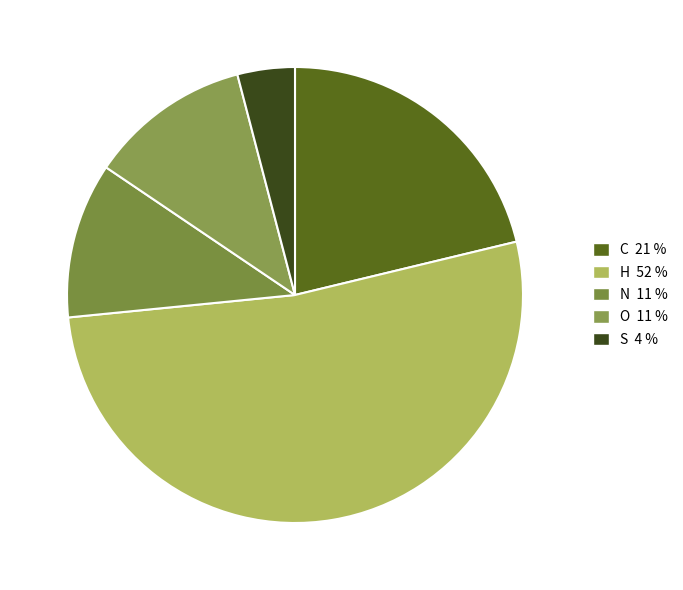

Which category accounts for the majority?

H